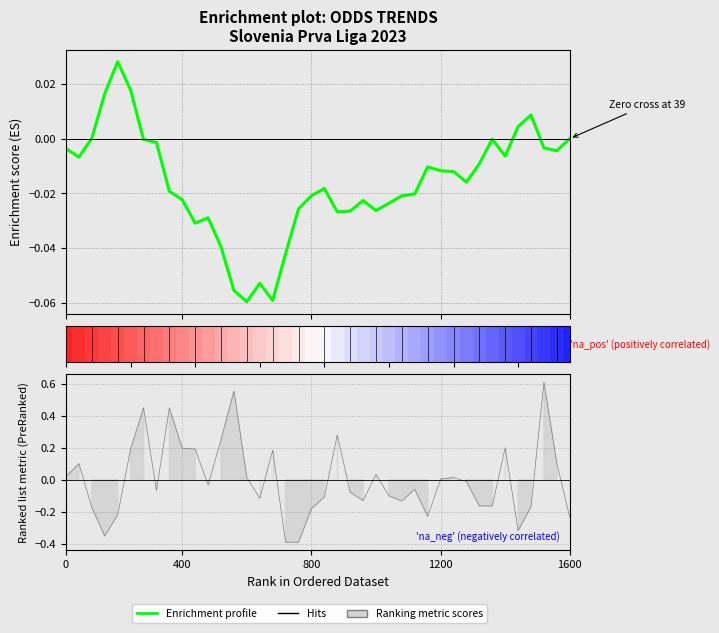

How many interior local valleys (lower than both neighbors) does the data have?

9